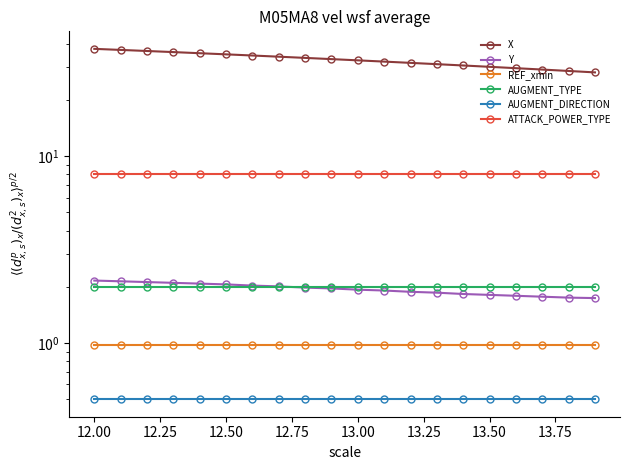

Which series has the widest spread of values?

X